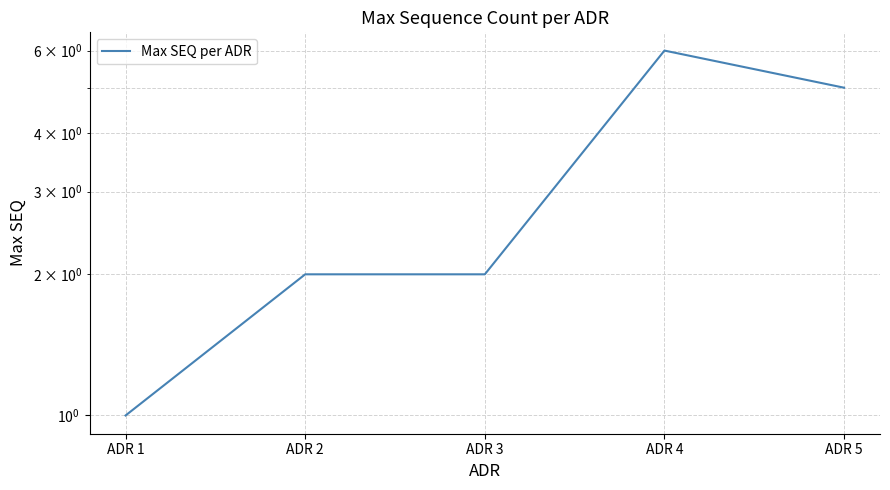

What is the value of the 4th point from the left?

6